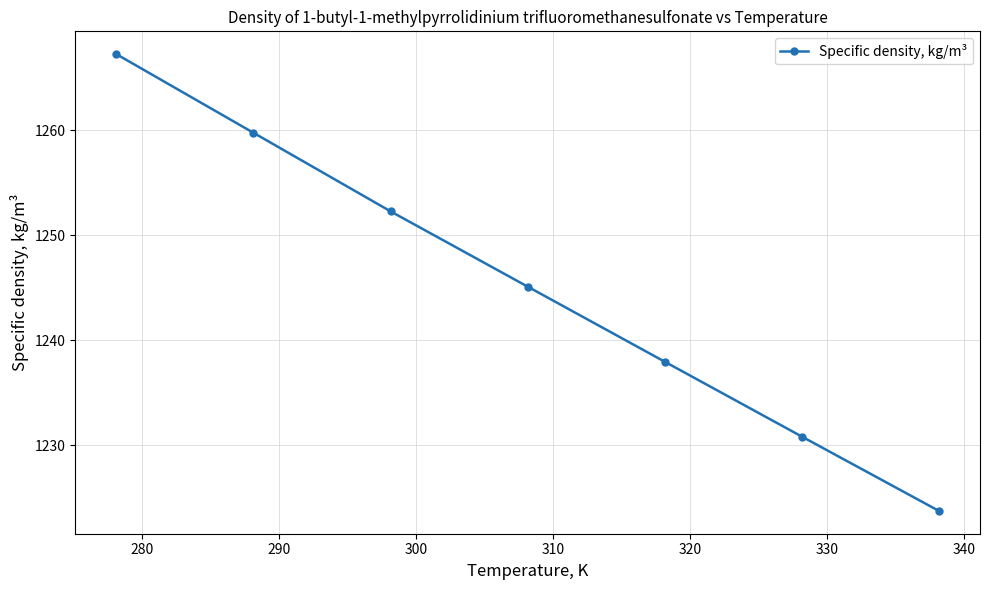

Does the chart have visible grid lines?

Yes